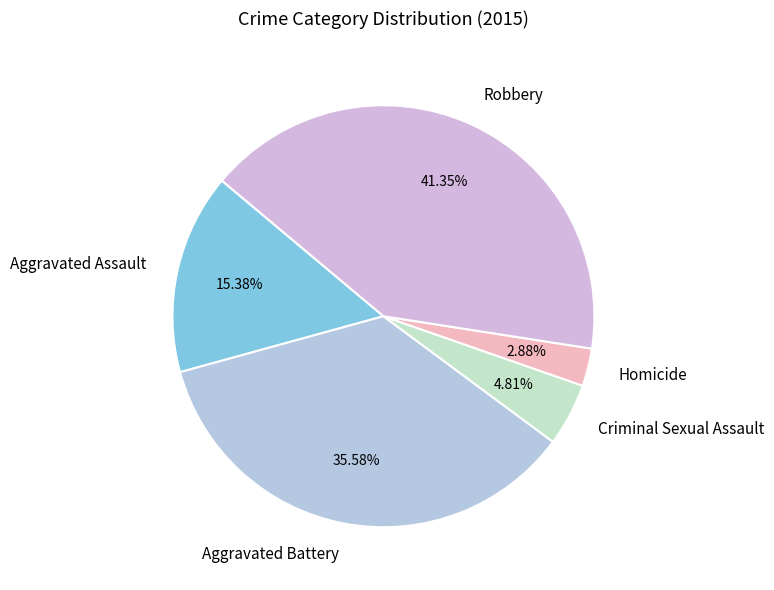

Count the number of slices in the pie.

5